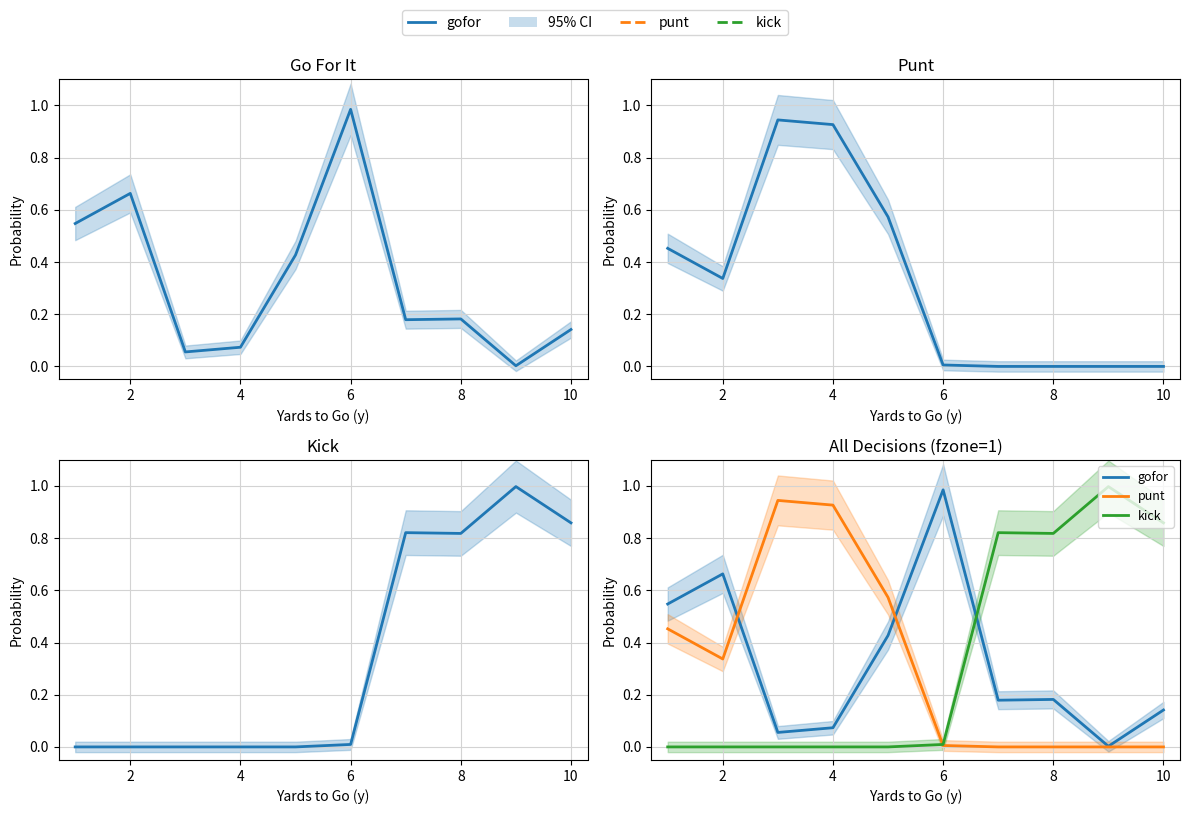

Does the chart display data point markers on the line(s)?

No